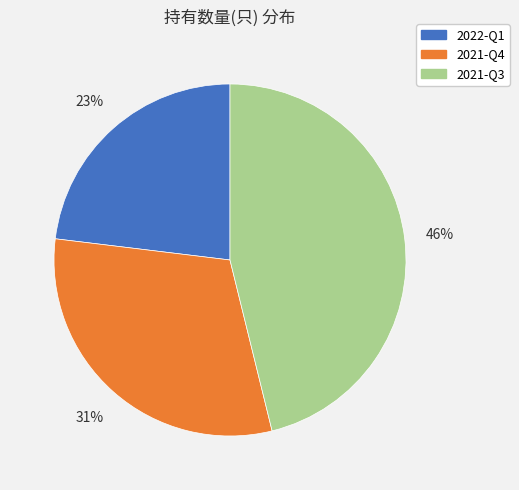

Do 2022-Q1 and 2021-Q3 together represent more than half of the pie?

Yes